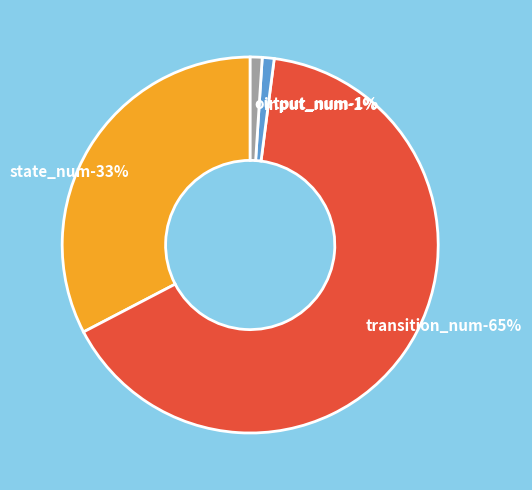

What percentage is the output_num slice, to the nearest percent?

1%